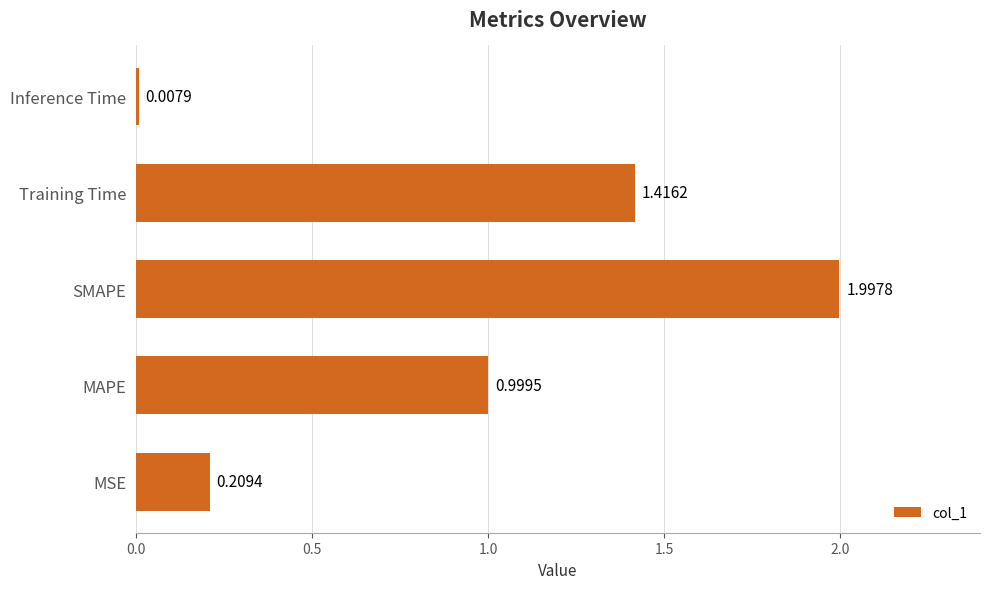

What is the sum of the values at SMAPE and MAPE?

3.0